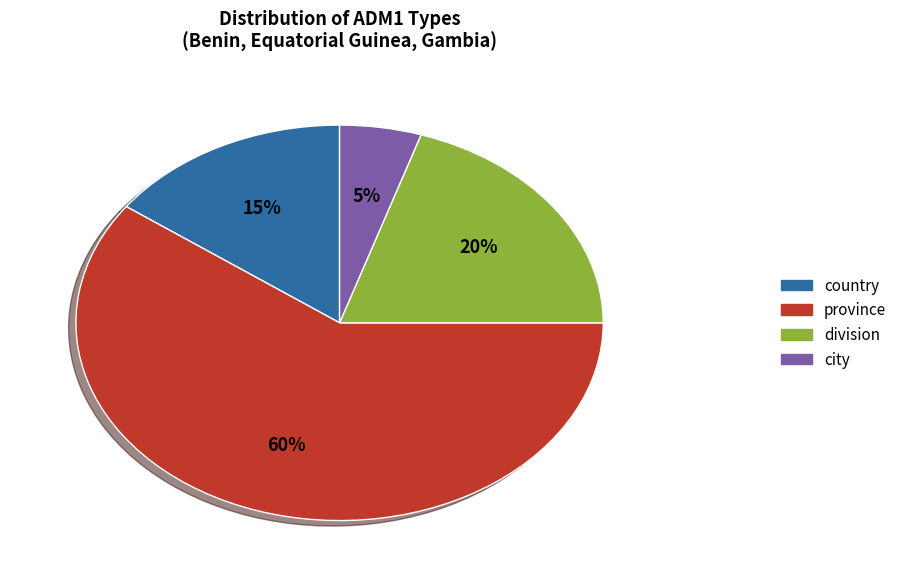

Is there a majority slice in this chart?

Yes